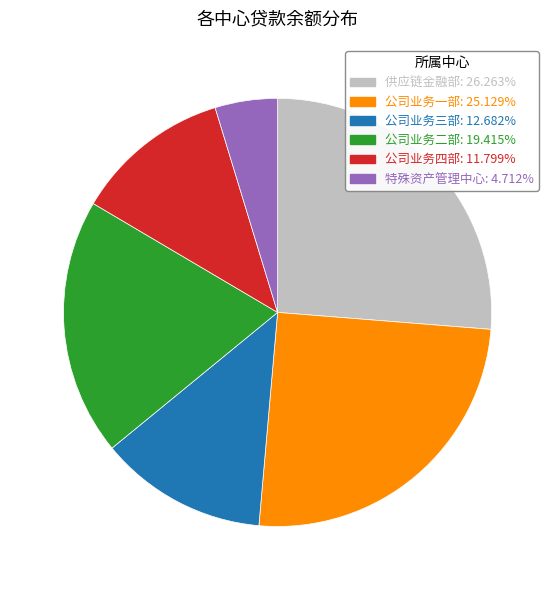

Count the number of slices in the pie.

6